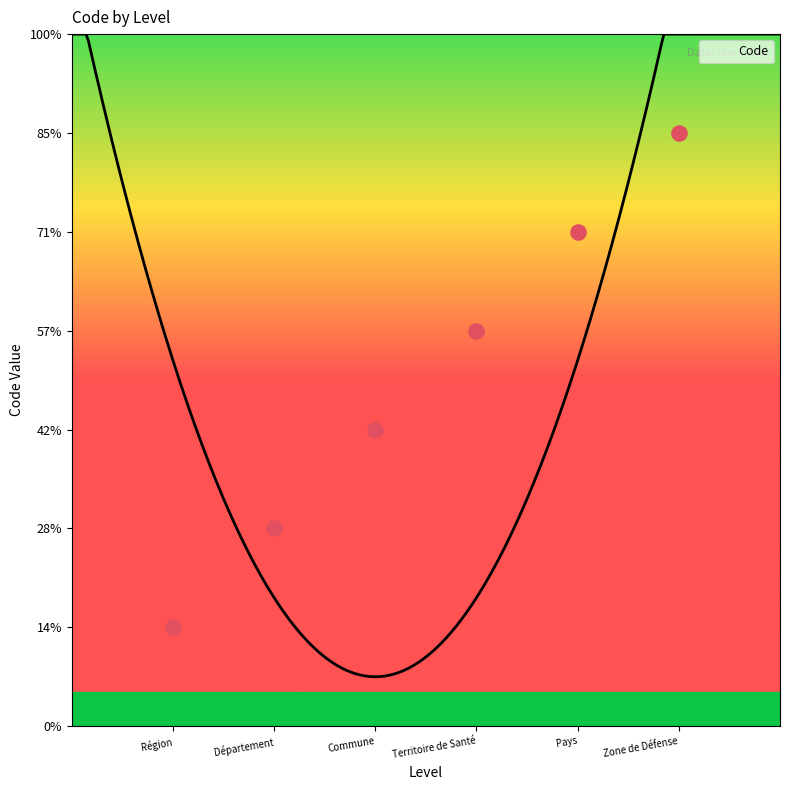

Between Commune and Région, which is larger?

Commune